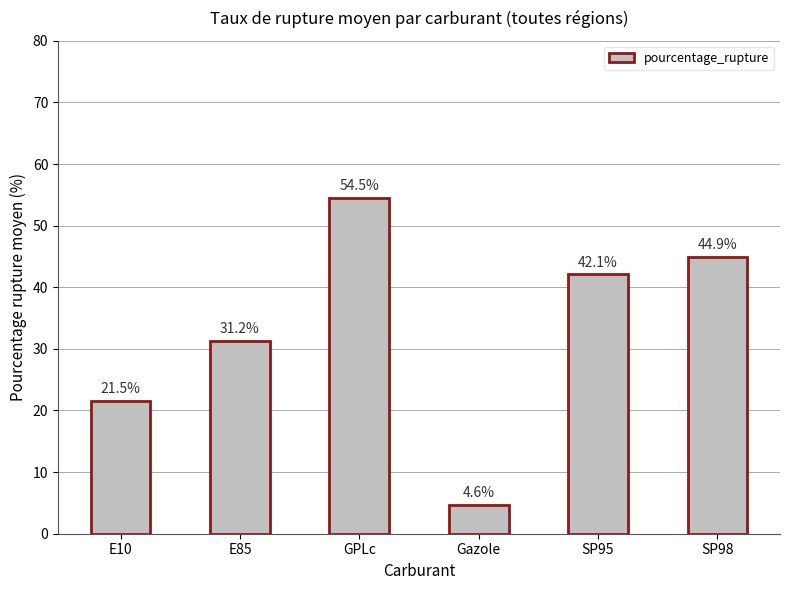

What is the label of the 5th bar from the right?

E85